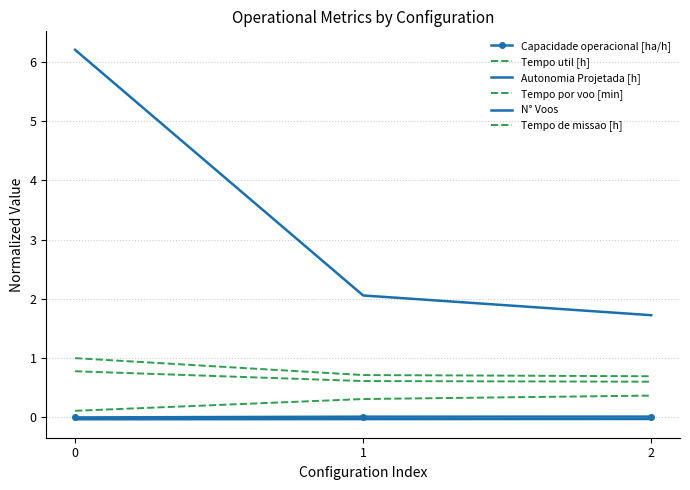

What is the value of the Tempo de missao [h] point at the 1st from the left?

1.0